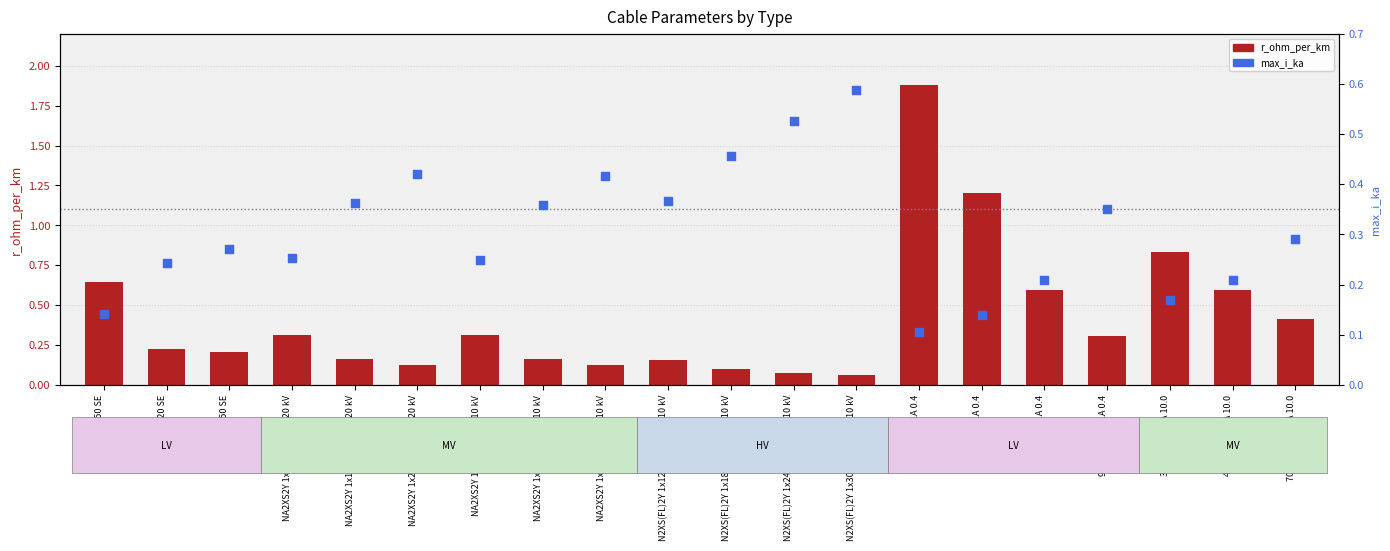

Which series has the largest total across all categories?

r_ohm_per_km